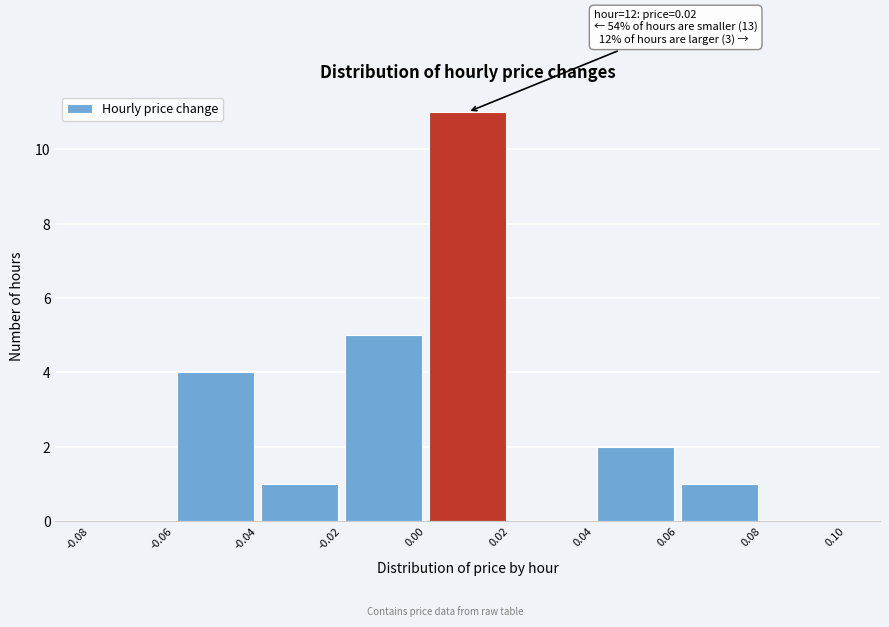

Over which range of the x-axis is the bar tallest?

0.00 to 0.02